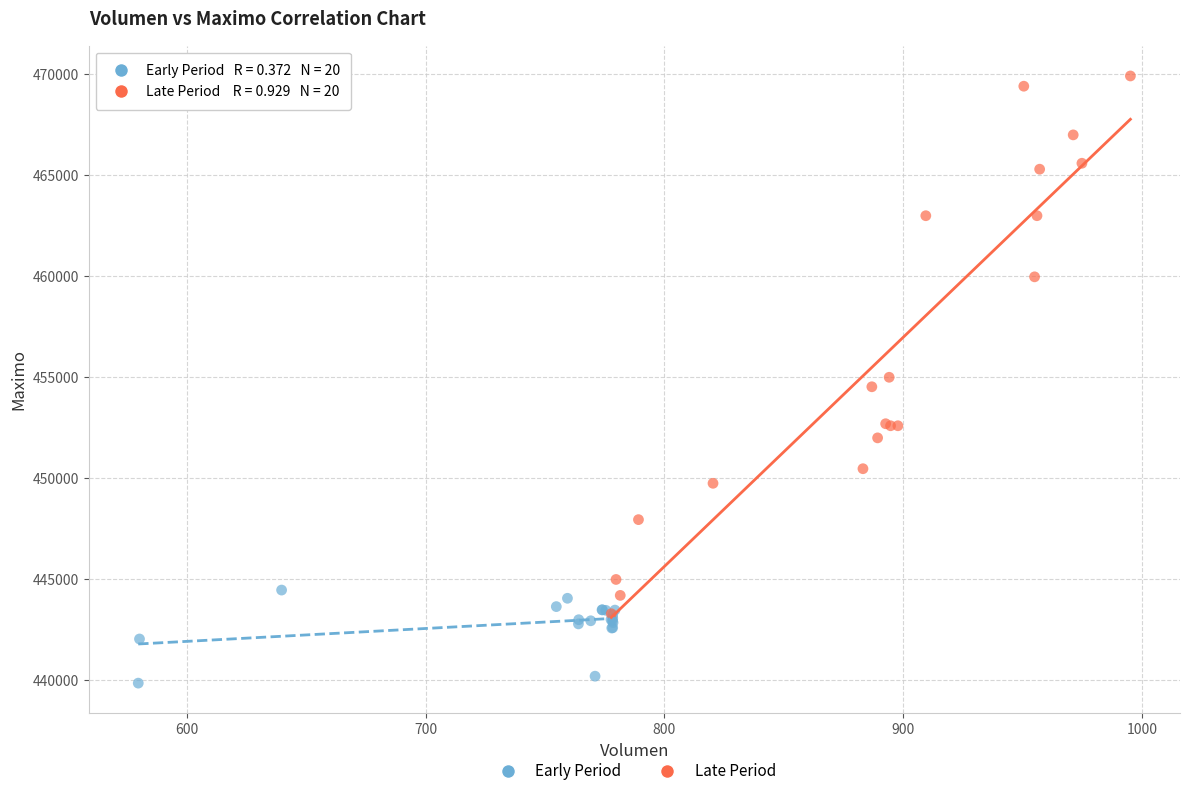

What are all the series names shown in the legend?

Early Period, Late Period